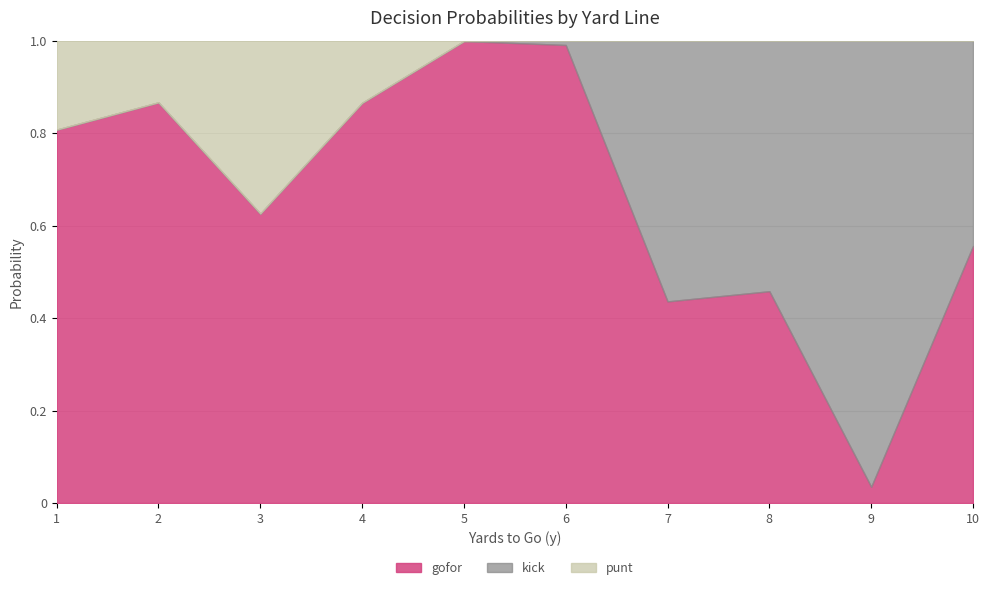

Which series ends up on top after the final intersection of kick and gofor?

gofor